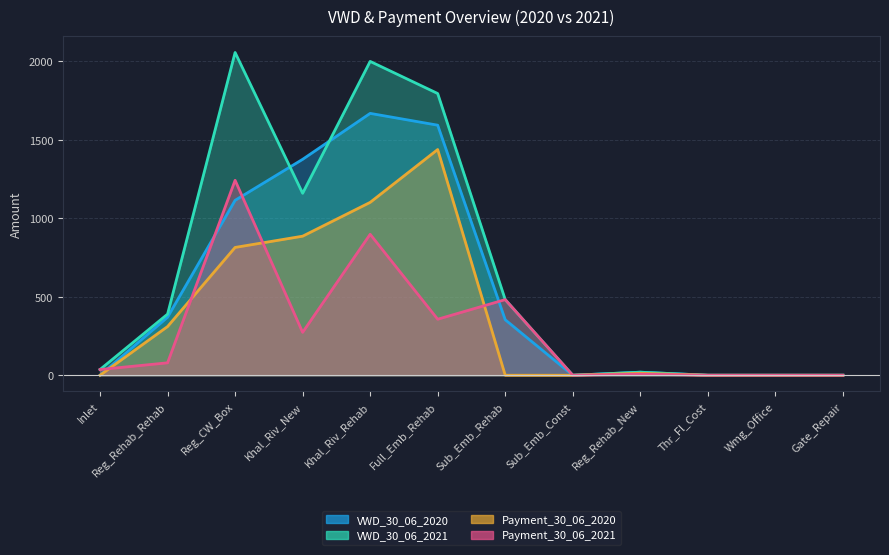

At which category is the sum across all series the highest?

Khal_Riv_Rehab